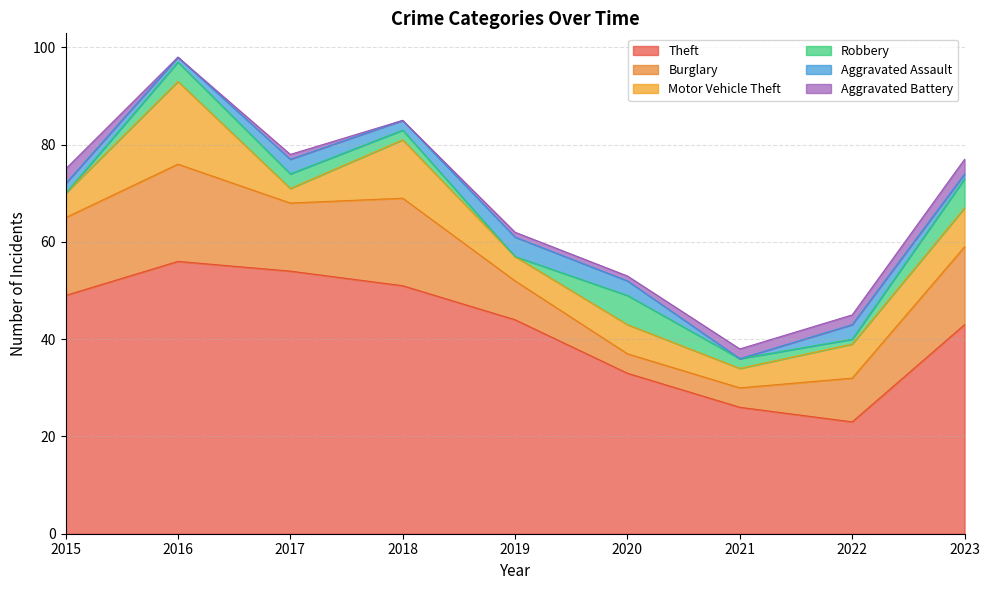

Reading left to right, transcribe all the data shown in this chart.

Theft: 2015=49	2016=56	2017=54	2018=51	2019=44	2020=33	2021=26	2022=23	2023=43
Burglary: 2015=16	2016=20	2017=14	2018=18	2019=8	2020=4	2021=4	2022=9	2023=16
Motor Vehicle Theft: 2015=5	2016=17	2017=3	2018=12	2019=5	2020=6	2021=4	2022=7	2023=8
Robbery: 2015=0	2016=4	2017=3	2018=2	2019=0	2020=6	2021=2	2022=1	2023=6
Aggravated Assault: 2015=2	2016=1	2017=3	2018=2	2019=4	2020=3	2021=0	2022=3	2023=1
Aggravated Battery: 2015=3	2016=0	2017=1	2018=0	2019=1	2020=1	2021=2	2022=2	2023=3